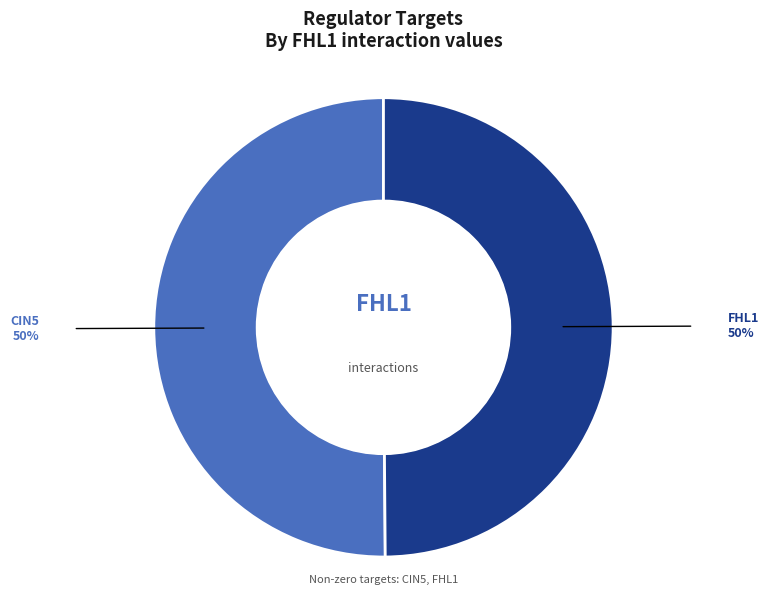

Count the number of slices in the pie.

2